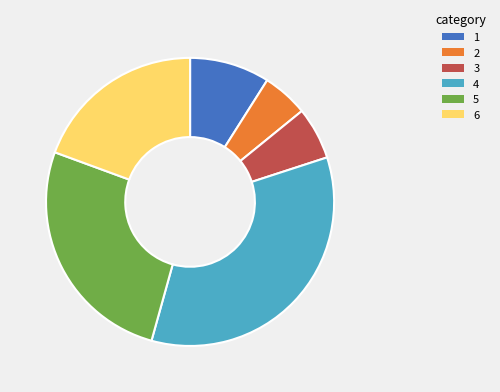

Which slice is the largest?

4